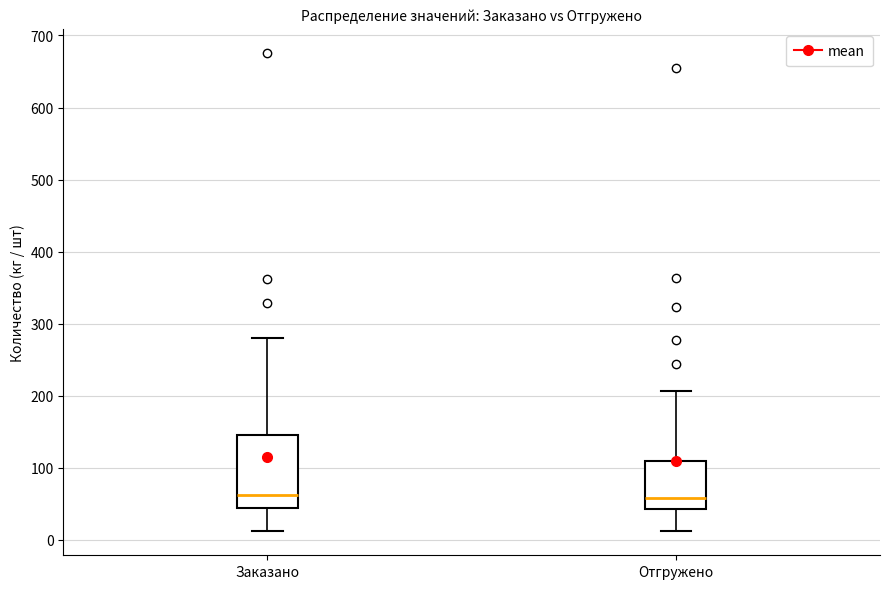

Reading left to right, transcribe this box plot: for each box, give where its median line is, the range the box spans, and where its two whiskers end, as read against the y-axis. The values are not printed on the chart, so give them approximately, as read against the axis.

Заказано: median 60, box 40 to 150, whiskers 10 to 280
Отгружено: median 60, box 40 to 110, whiskers 10 to 210